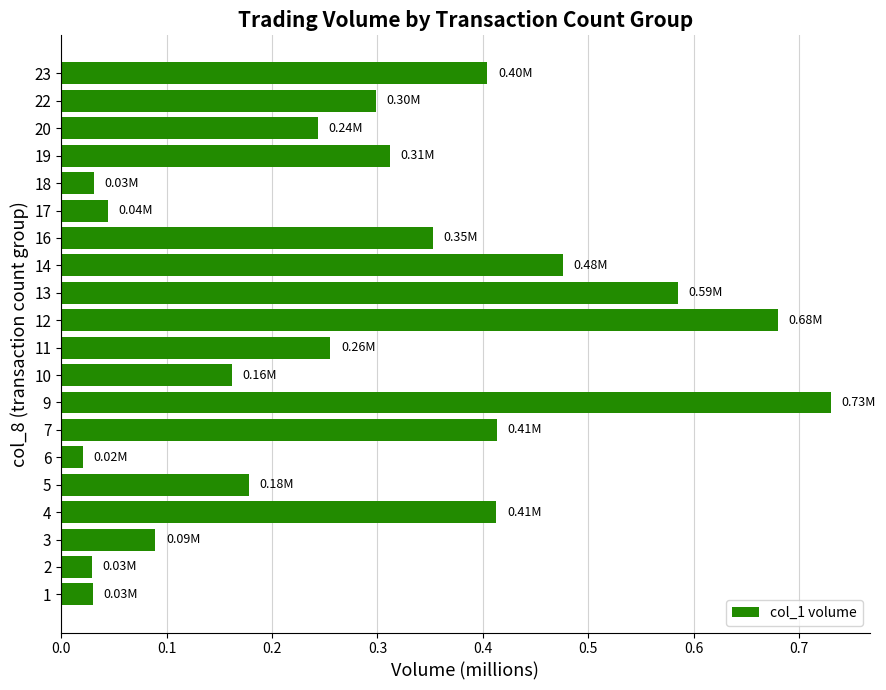

What is the change in value from 7 to 9?

+0.3